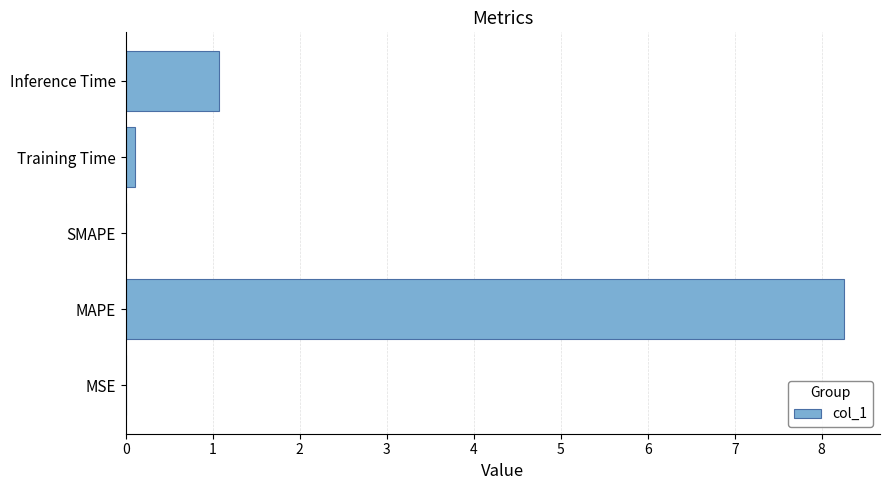

How many distinct data groups are displayed?

1